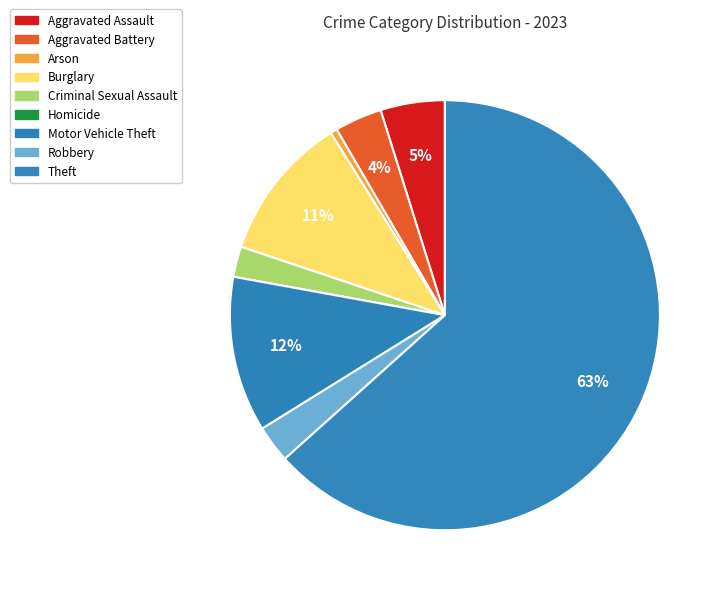

To the nearest percent, what is the difference between the largest and smallest slice percentages?

63%